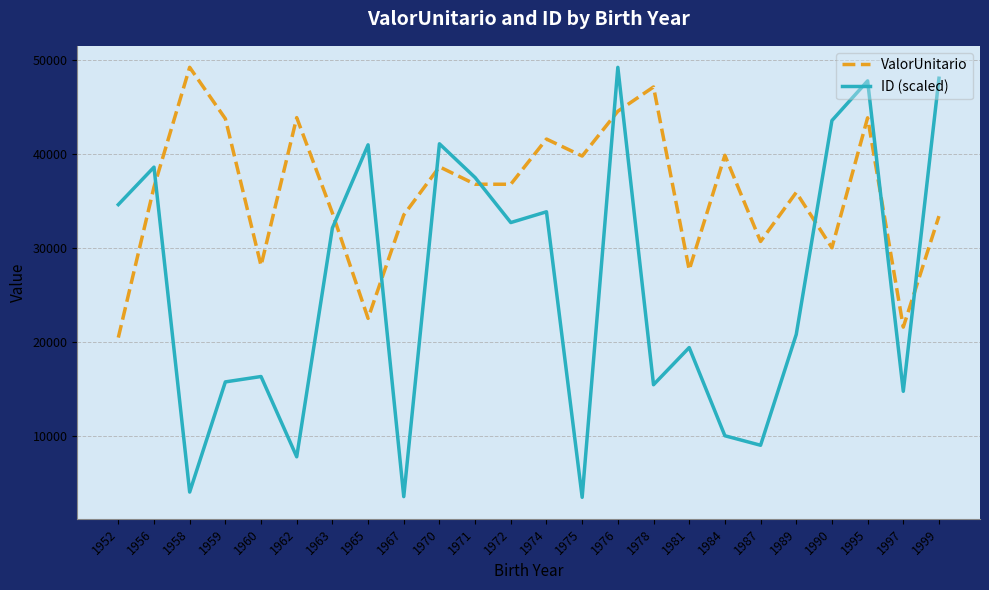

What is the difference between the maximum and minimum values in the ID (scaled) series?

45708.2